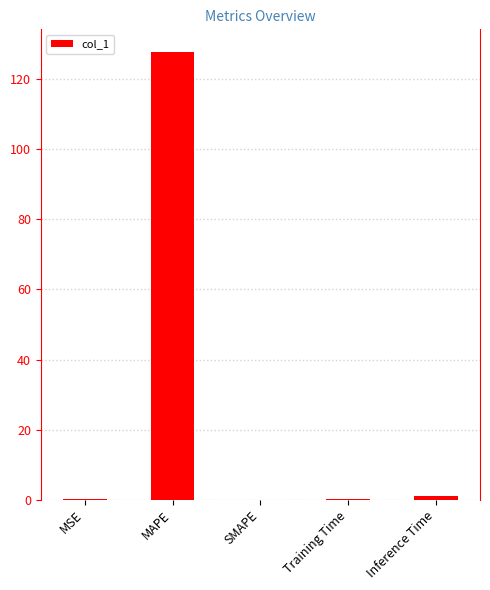

What is the greatest value displayed?

127.9